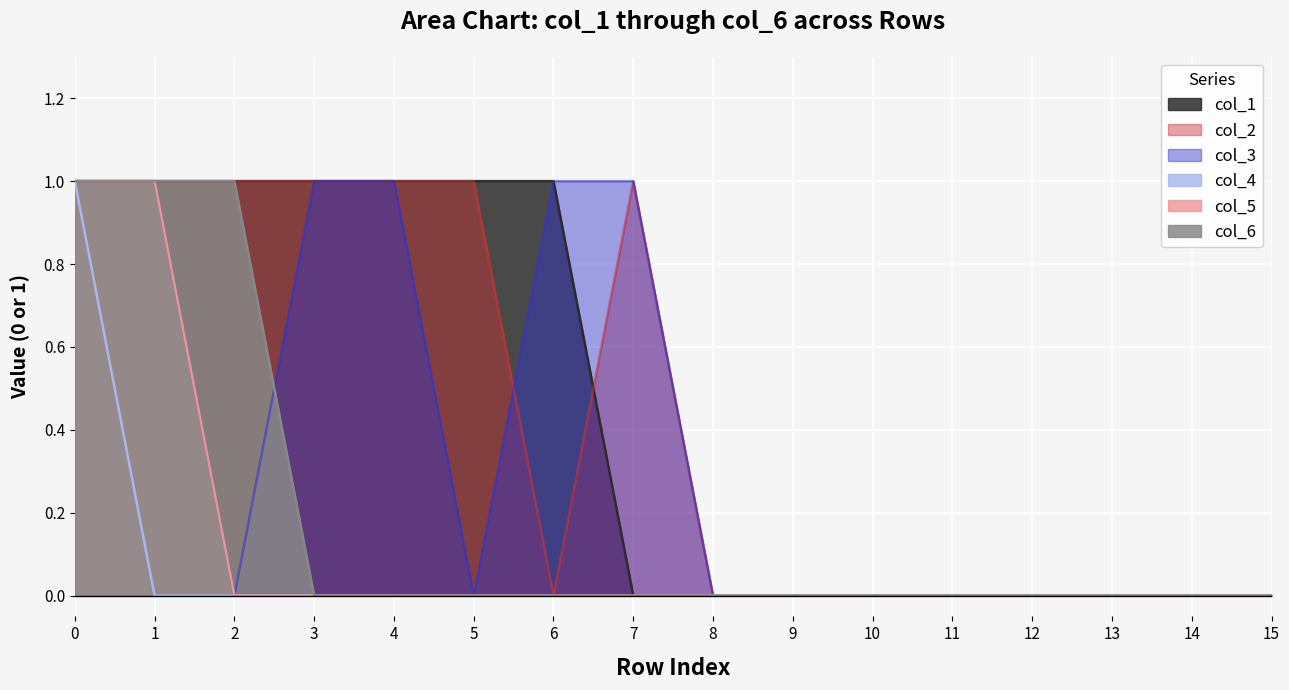

Which series has the largest range (max minus min)?

col_1